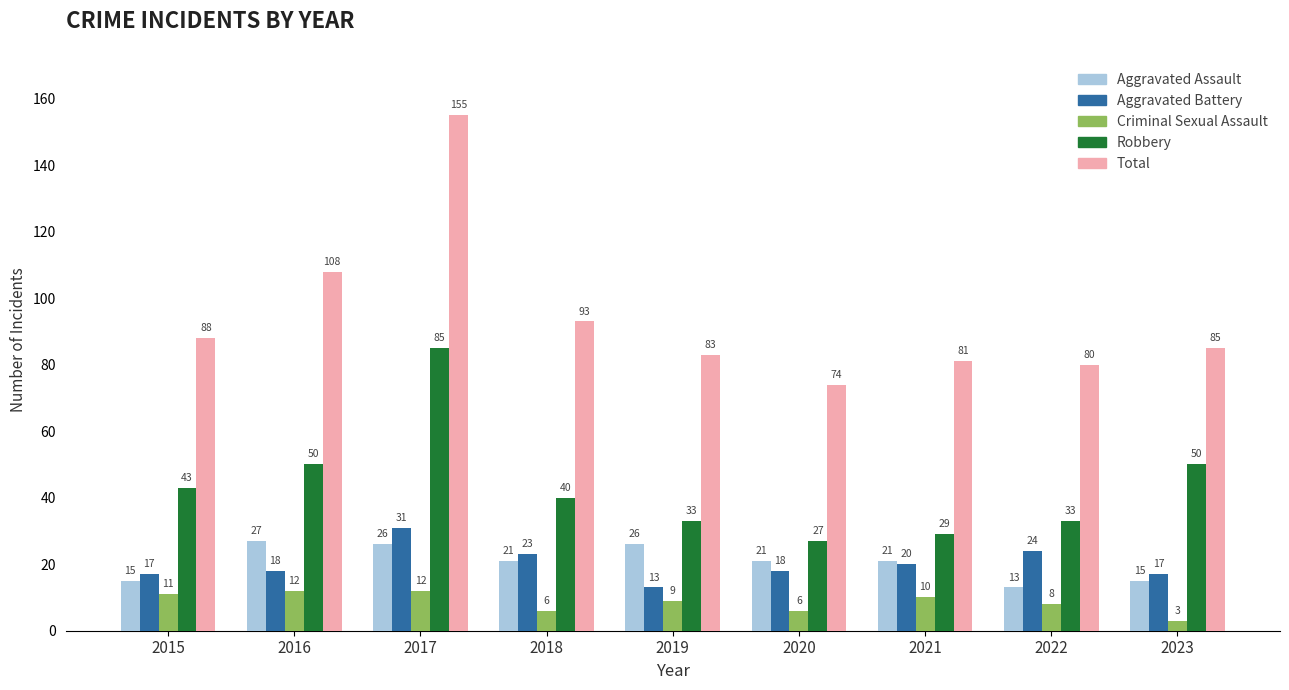

Which series has the widest spread of values?

Total